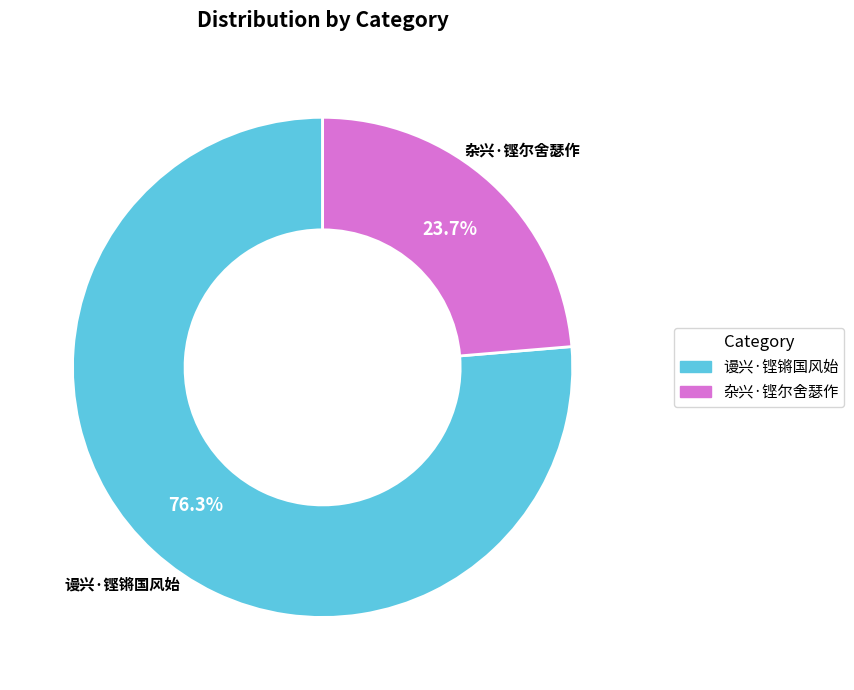

To the nearest percent, what portion does 杂兴·铿尔舍瑟作 represent?

24%